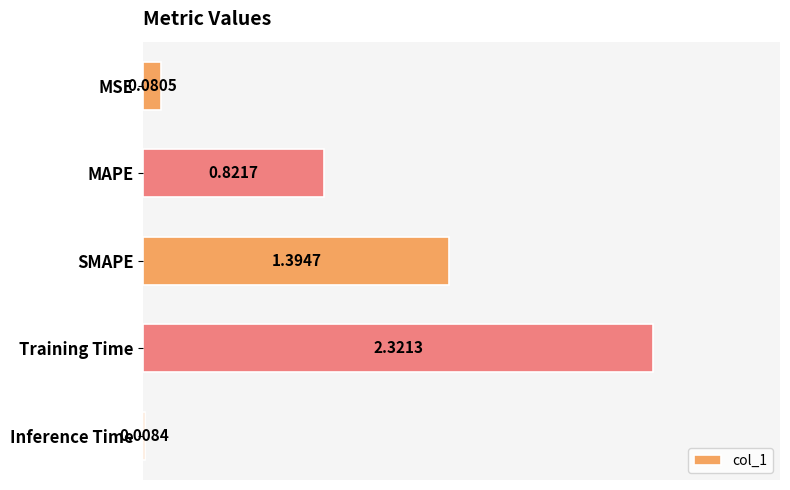

What is the sum of all values?

4.6